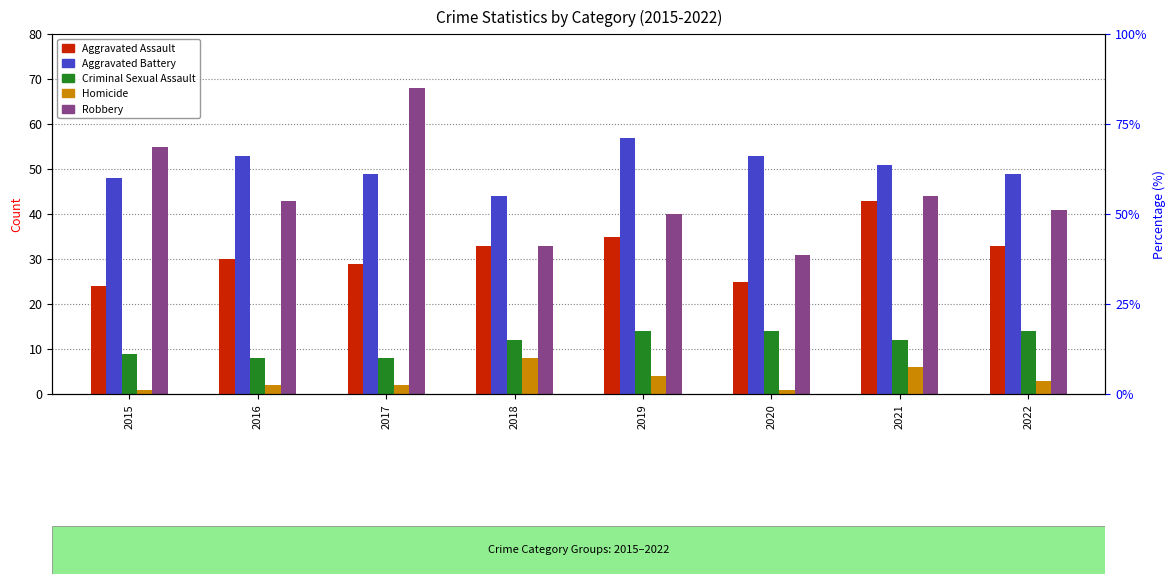

What is the sum of the Robbery values at 2021 and 2016?

87